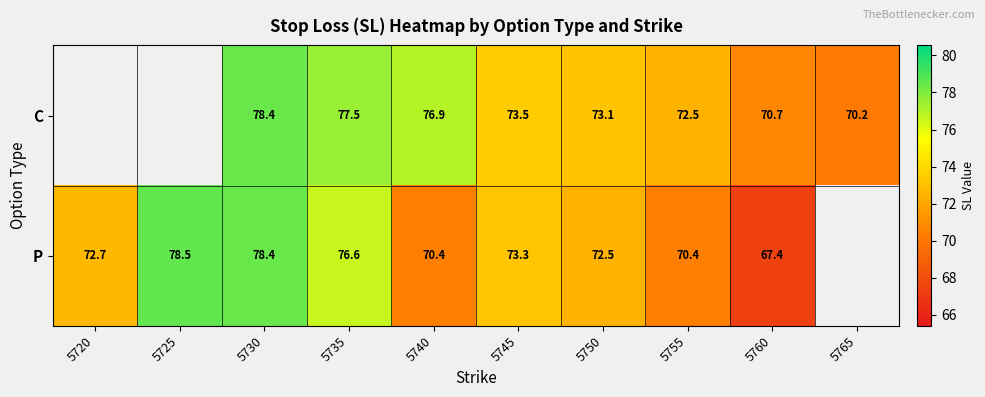

At 5735, list the series in order from largest to smallest.

C, P